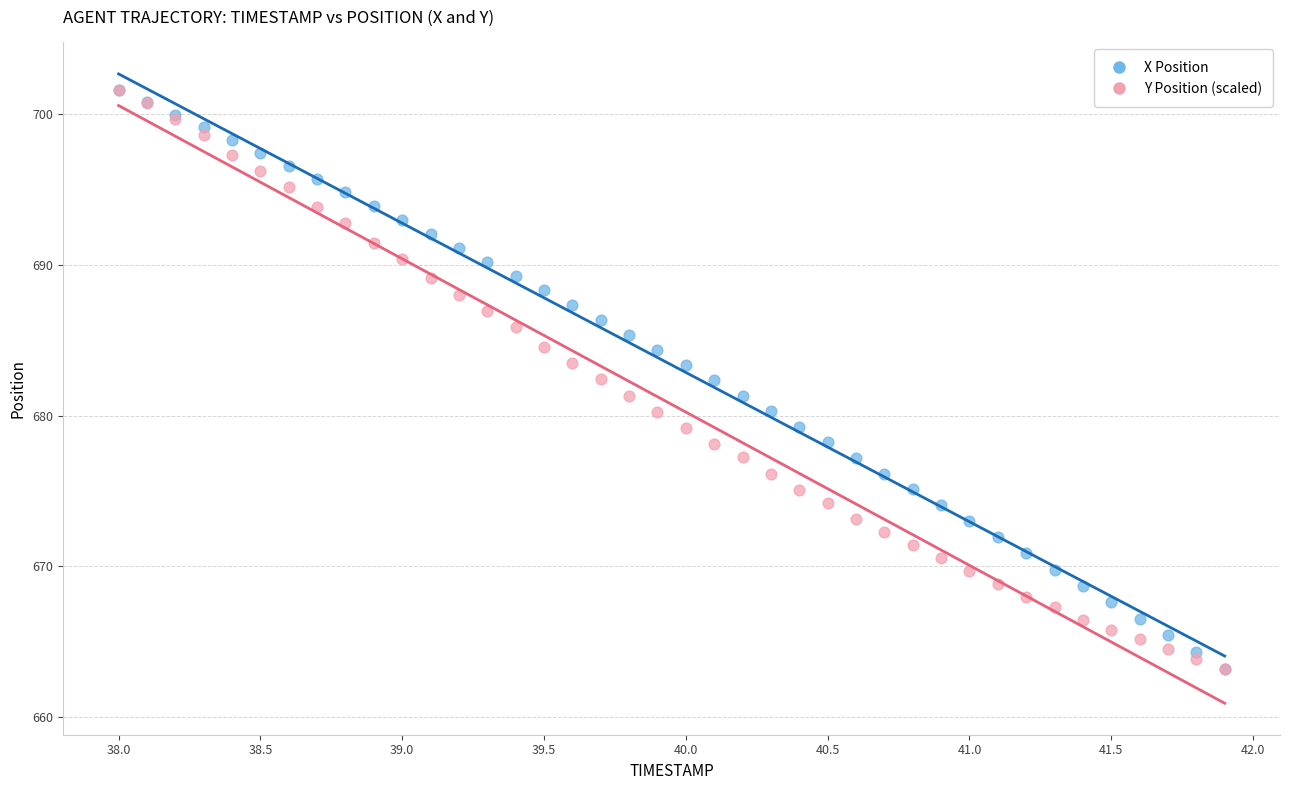

What are all the series names shown in the legend?

X Position, Y Position (scaled)